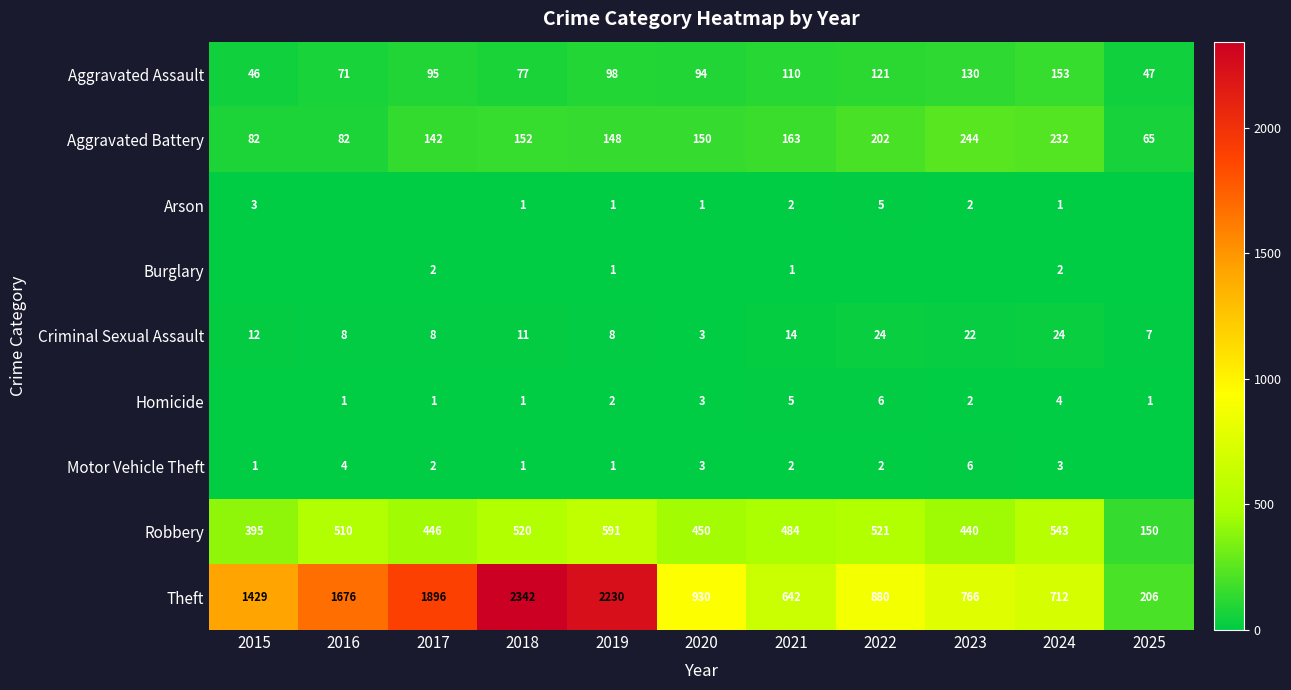

Where does the Robbery series first go above 484?

2016